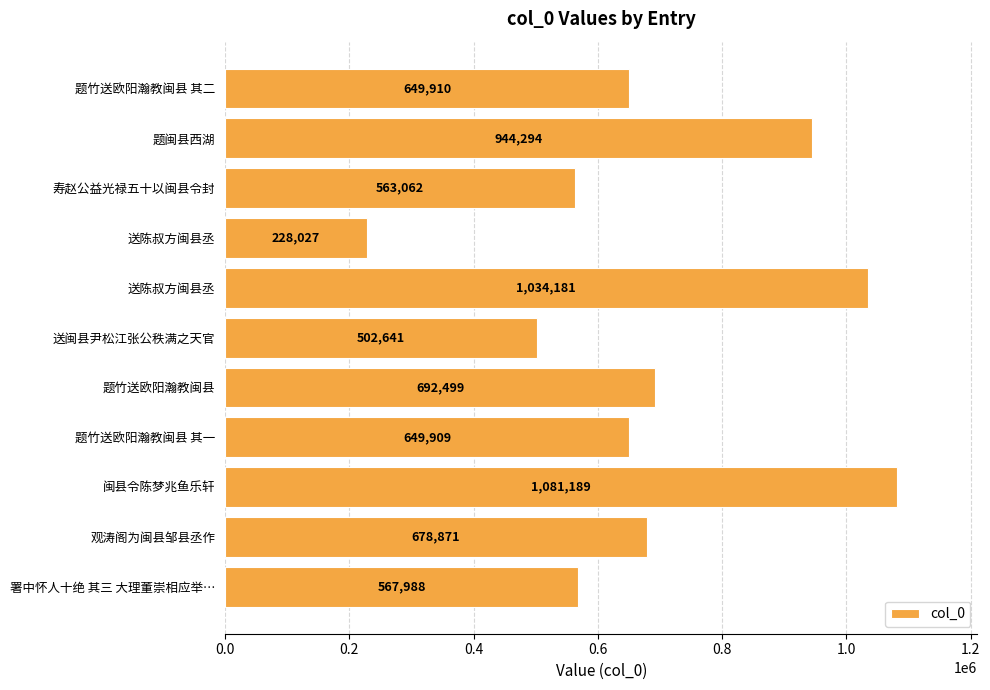

How many bars are there in total?

11